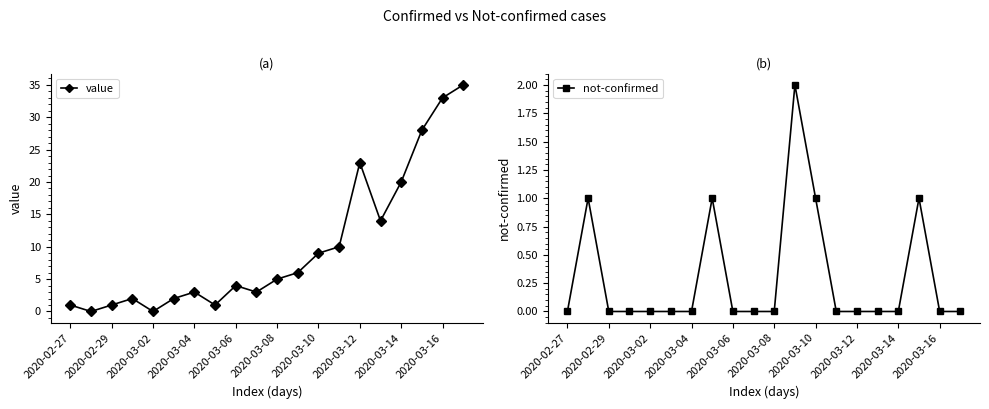

List the series in order of their overall mean, highest first.

value, not-confirmed